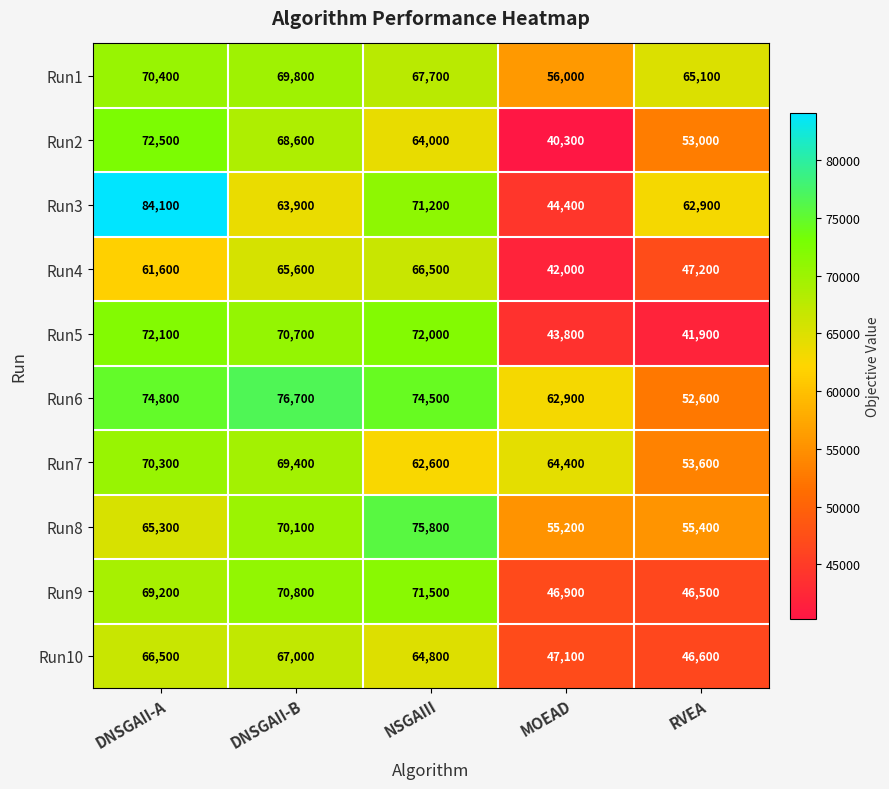

What is the approximate value of Run6 at NSGAIII?

74500